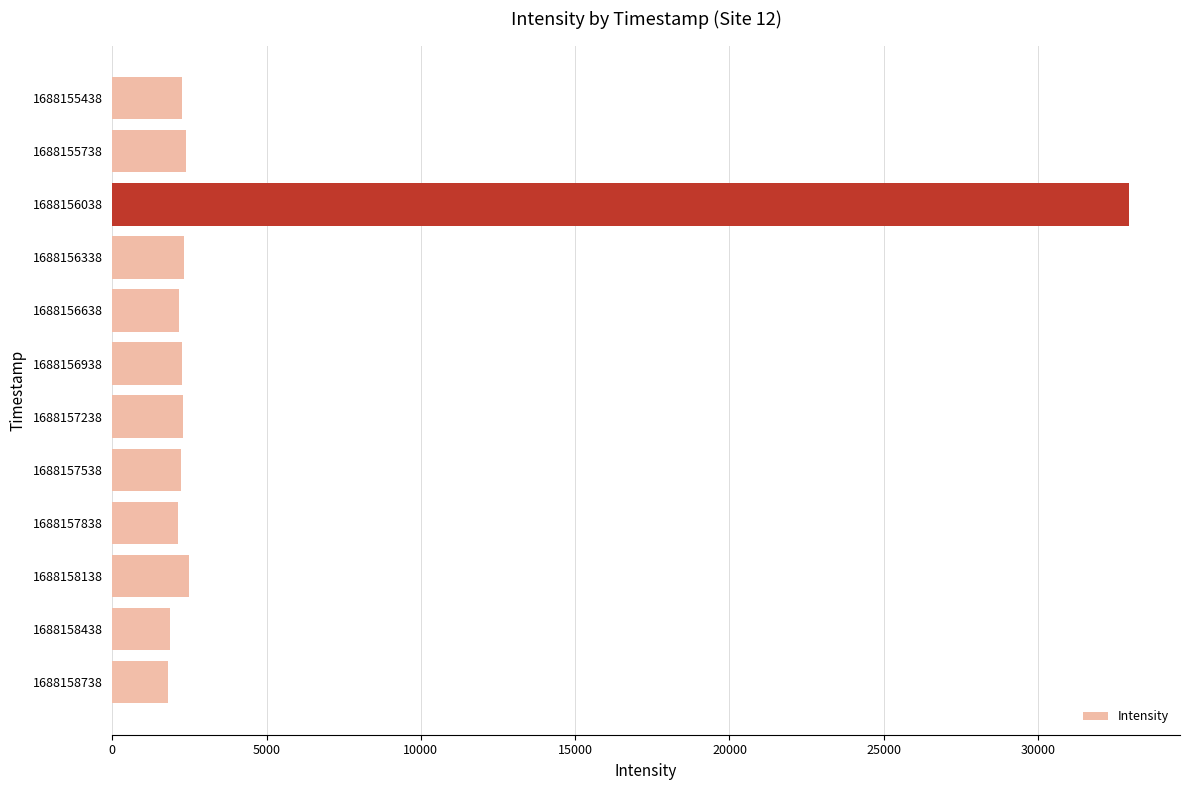

What is the sum of all values?

57131.8